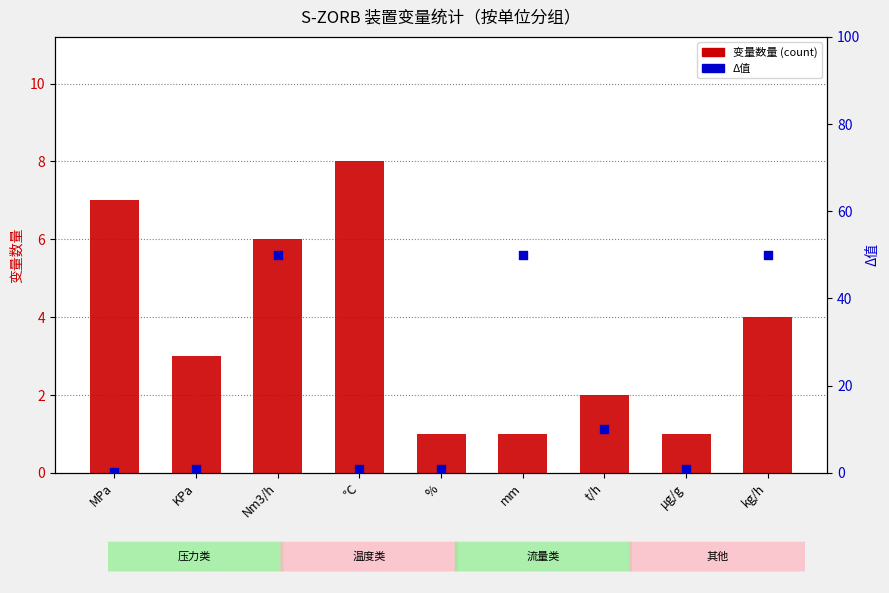

What is the total value across all series at Nm3/h?

56.0